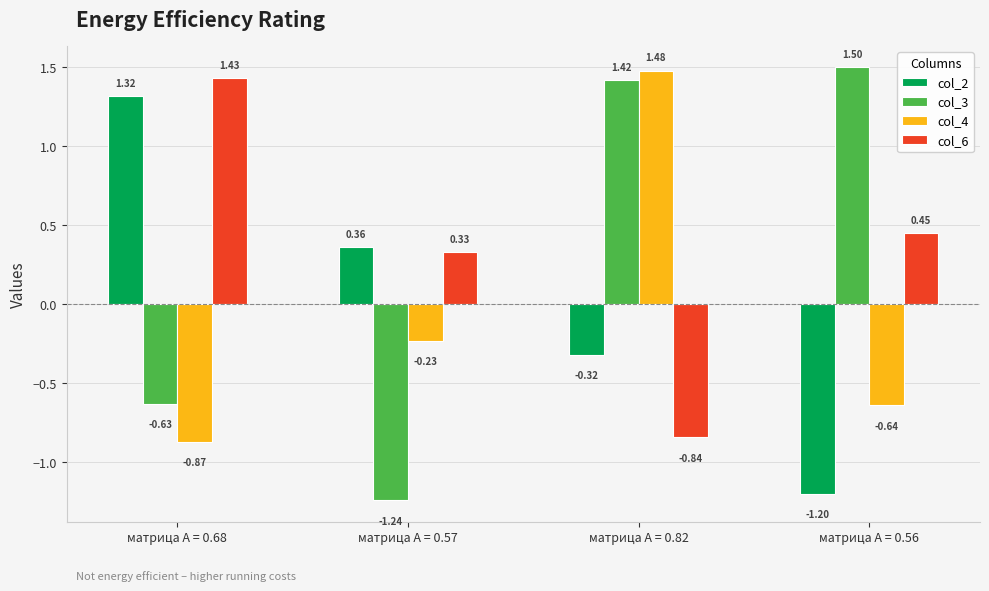

Is the value of col_4 at матрица А = 0.68 greater than the value of col_2 at матрица А = 0.68?

No